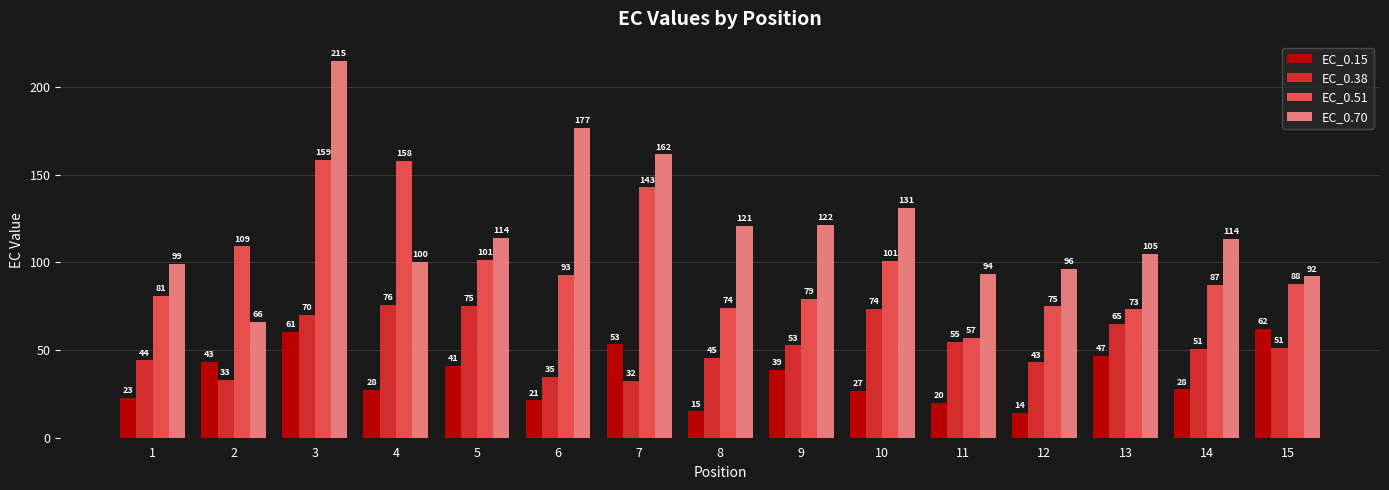

What is the lowest value of the EC_0.15 series?

14.2